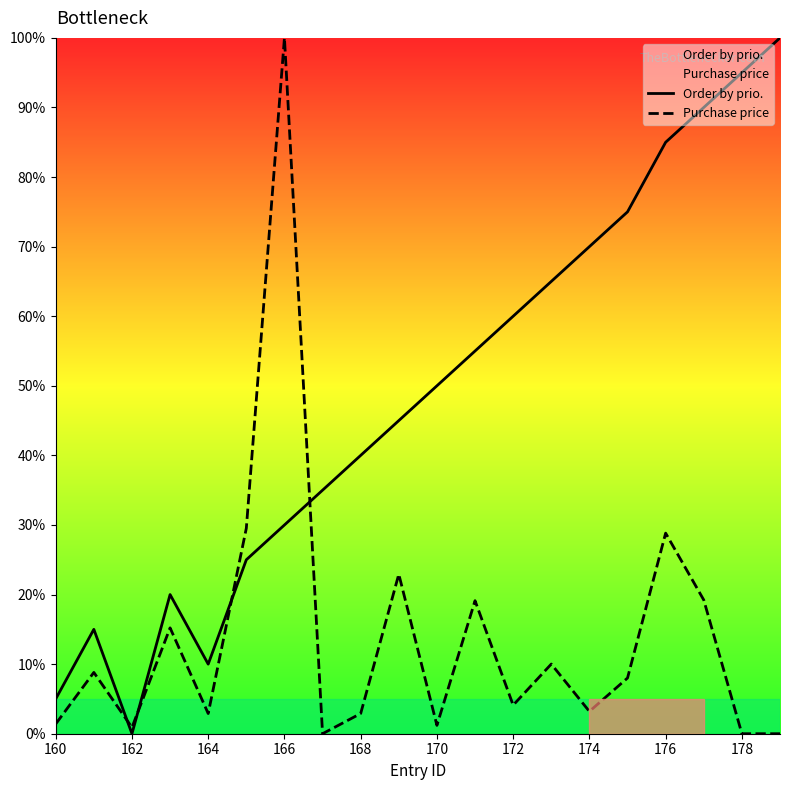

What is the greatest value displayed?

100.0